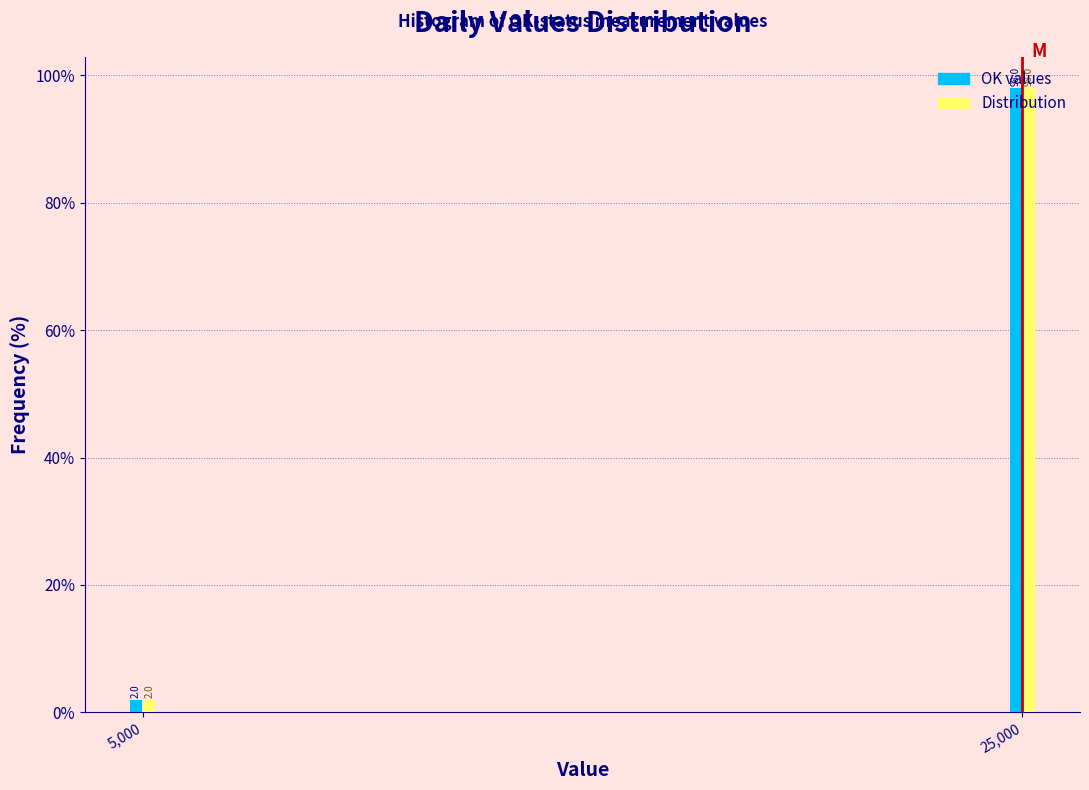

What is the maximum value shown in the chart?

98